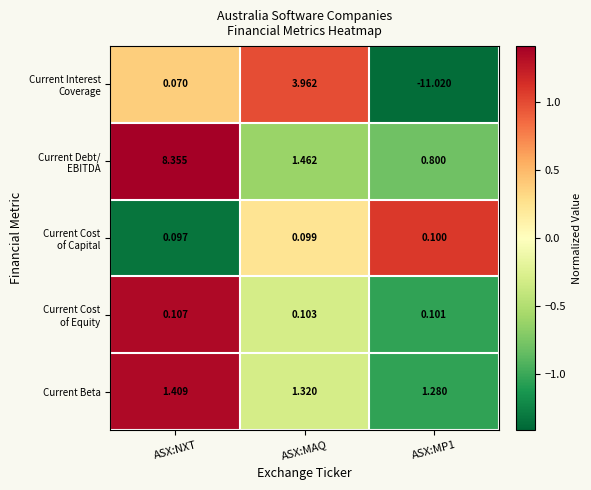

At which category is the sum across all series the highest?

ASX:NXT